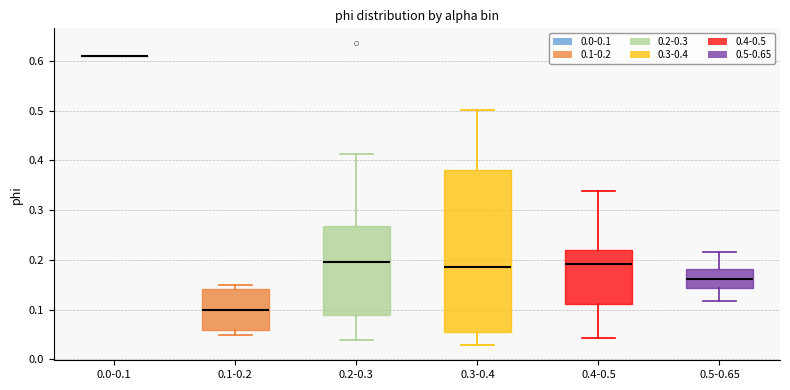

Where does the upper whisker of the box for 0.4-0.5 end on the y-axis? The values are not printed on the chart, so give them approximately, as read against the axis.

0.34